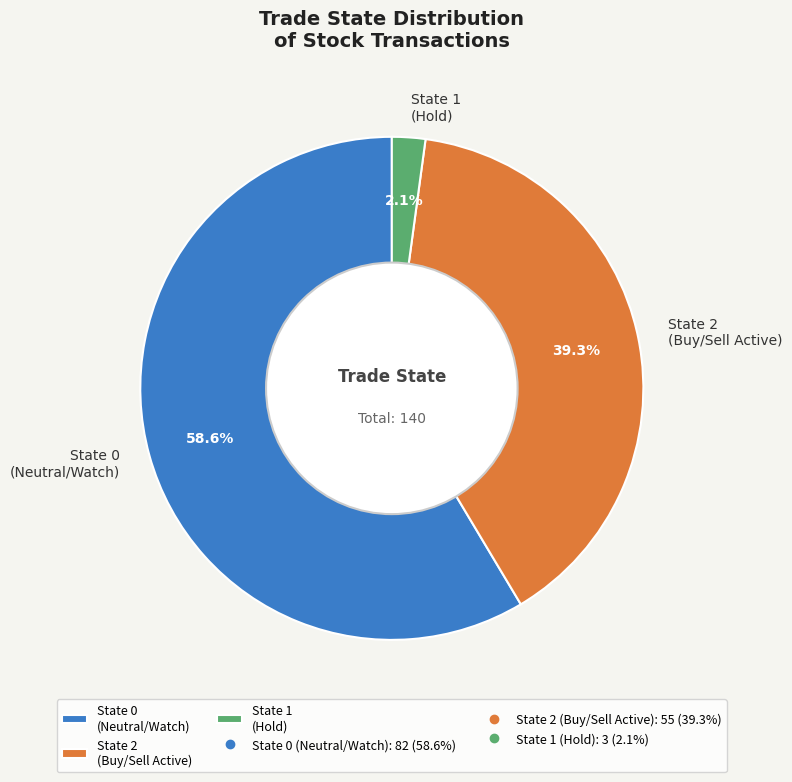

What is the smallest slice in the pie chart?

State 1 (Hold)